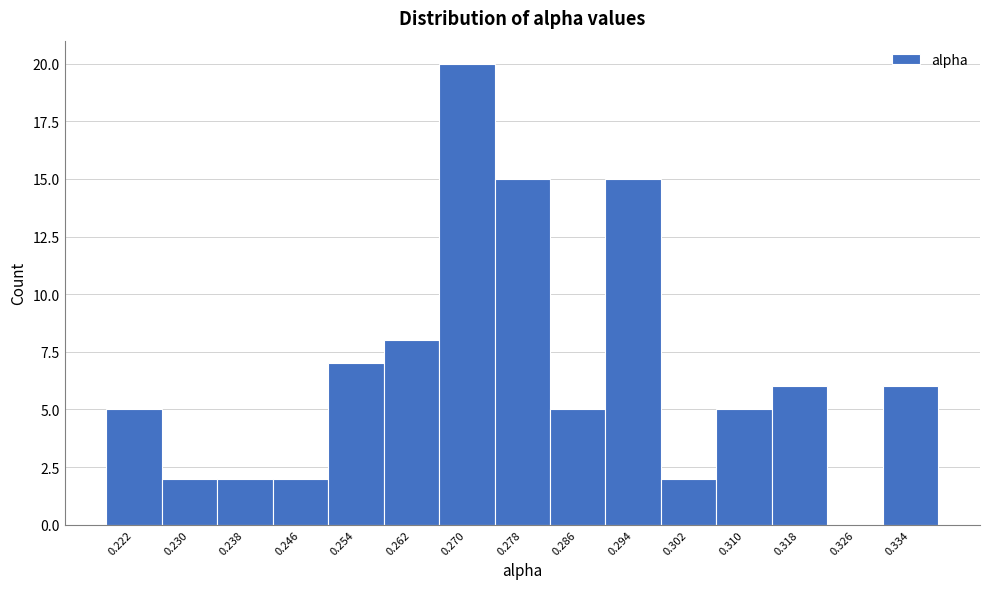

Reading left to right, transcribe this chart: for each bar, give the range it covers on the x-axis and its height. Neither the bar edges nor the heights are printed on the chart, so give them approximately, as read against the axes.

0.218 to 0.226: 5
0.226 to 0.234: 2
0.234 to 0.242: 2
0.242 to 0.250: 2
0.250 to 0.258: 7
0.258 to 0.266: 8
0.266 to 0.274: 20
0.274 to 0.282: 15
0.282 to 0.290: 5
0.290 to 0.298: 15
0.298 to 0.306: 2
0.306 to 0.314: 5
0.314 to 0.322: 6
0.322 to 0.330: 0
0.330 to 0.338: 6